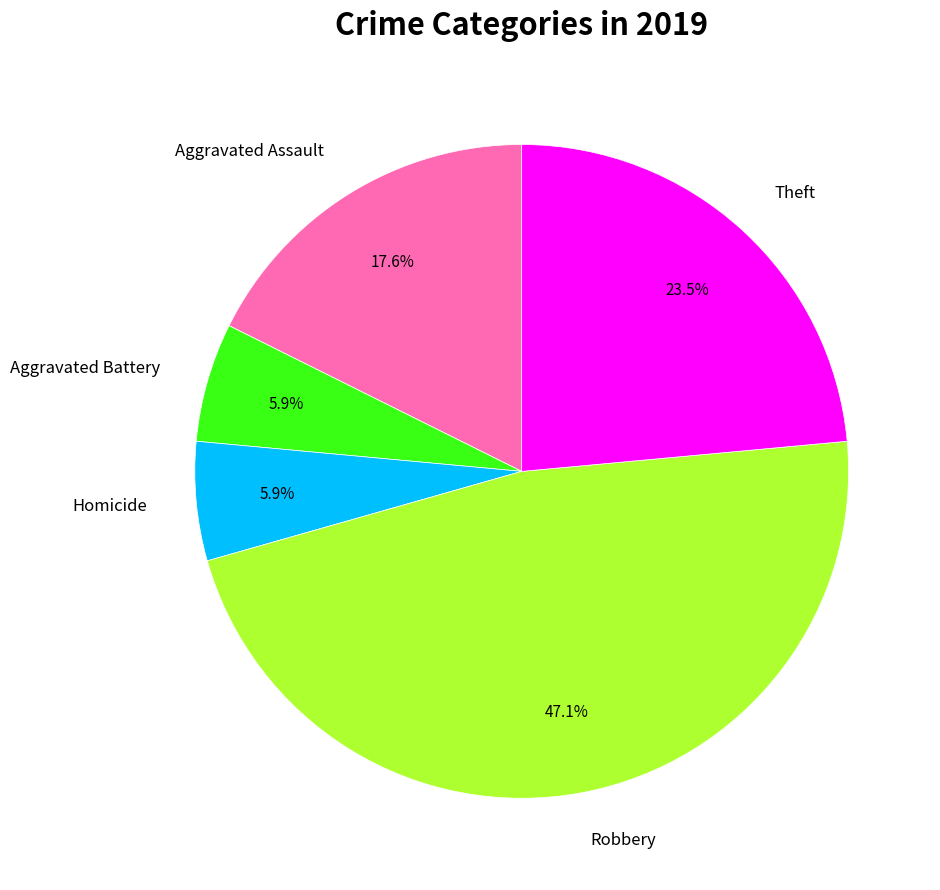

To the nearest percent, what is the average slice percentage?

20%